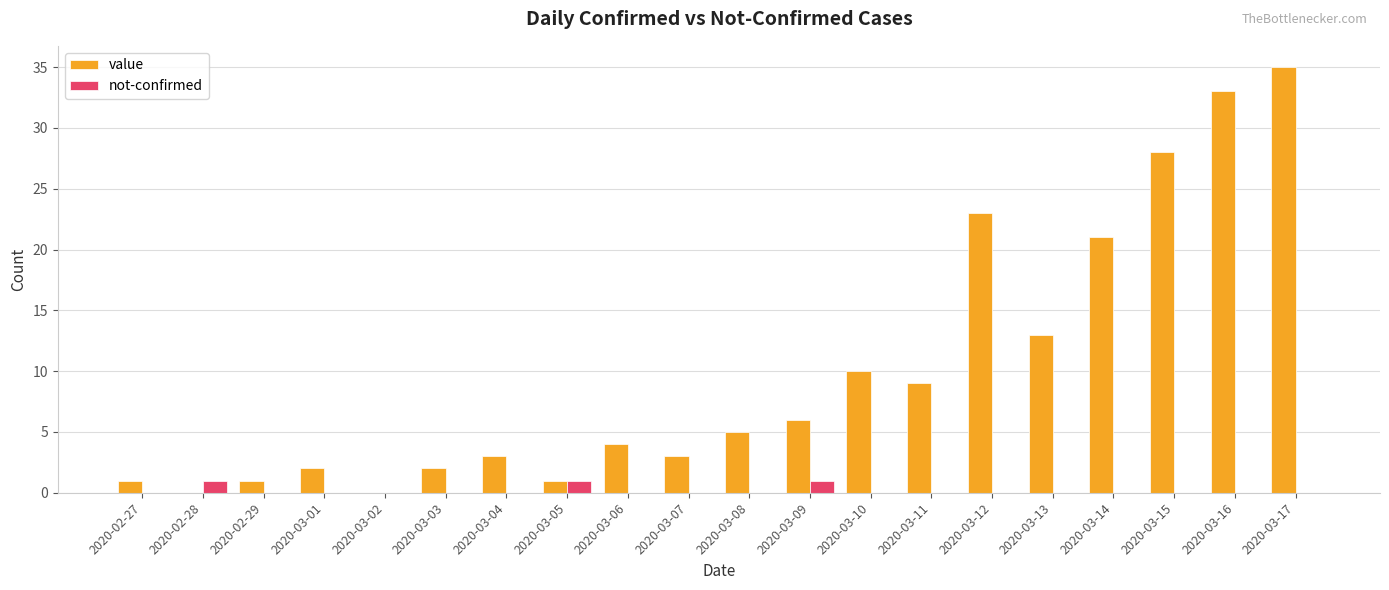

Which series has the largest total across all categories?

value